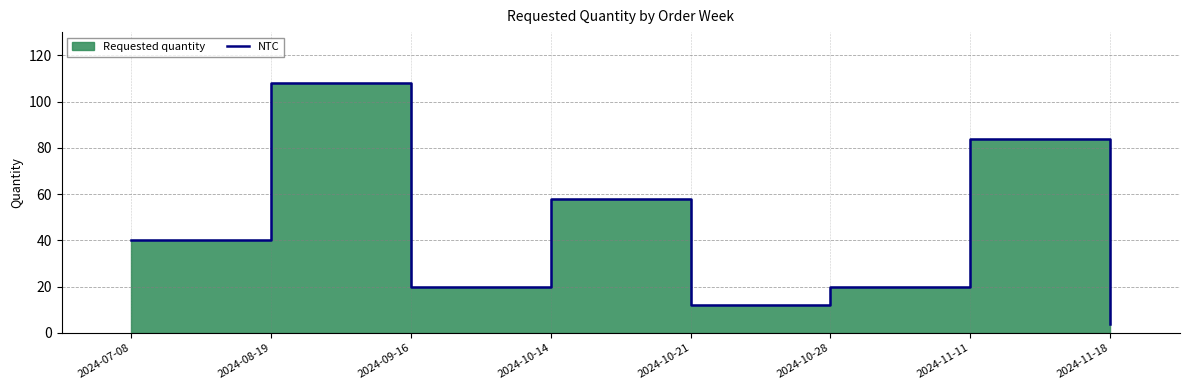

What is the ratio of the value at 2024-10-14 to the value at 2024-09-16?

2.9